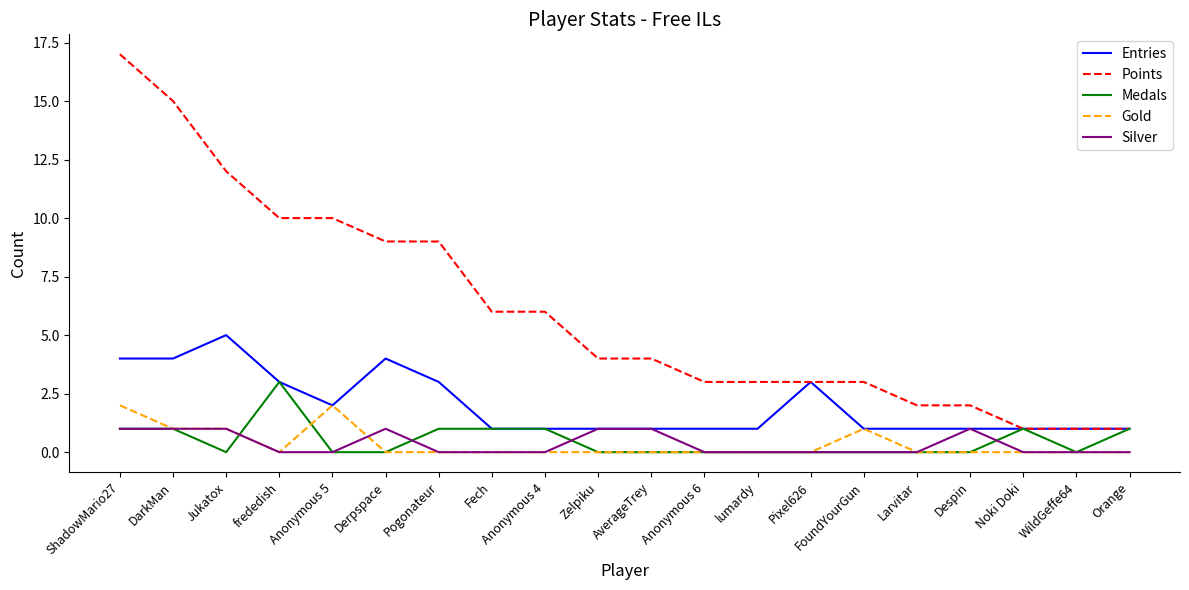

What is the maximum value shown in the chart?

17